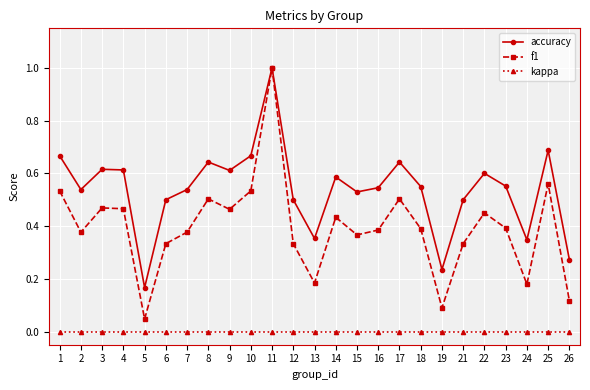

True or false: f1 and kappa intersect in this chart.

False